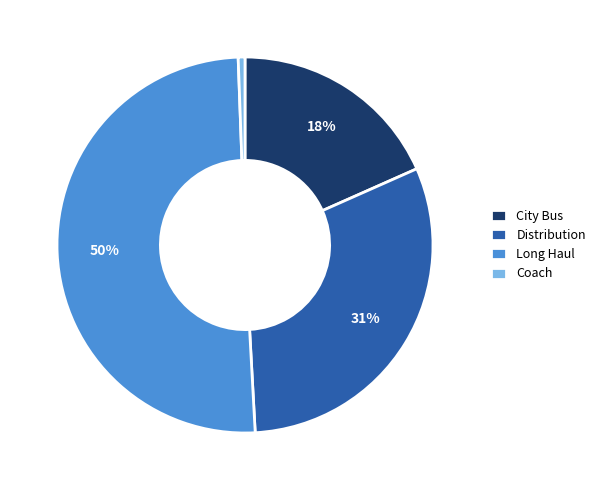

Which slice is the largest?

Long Haul